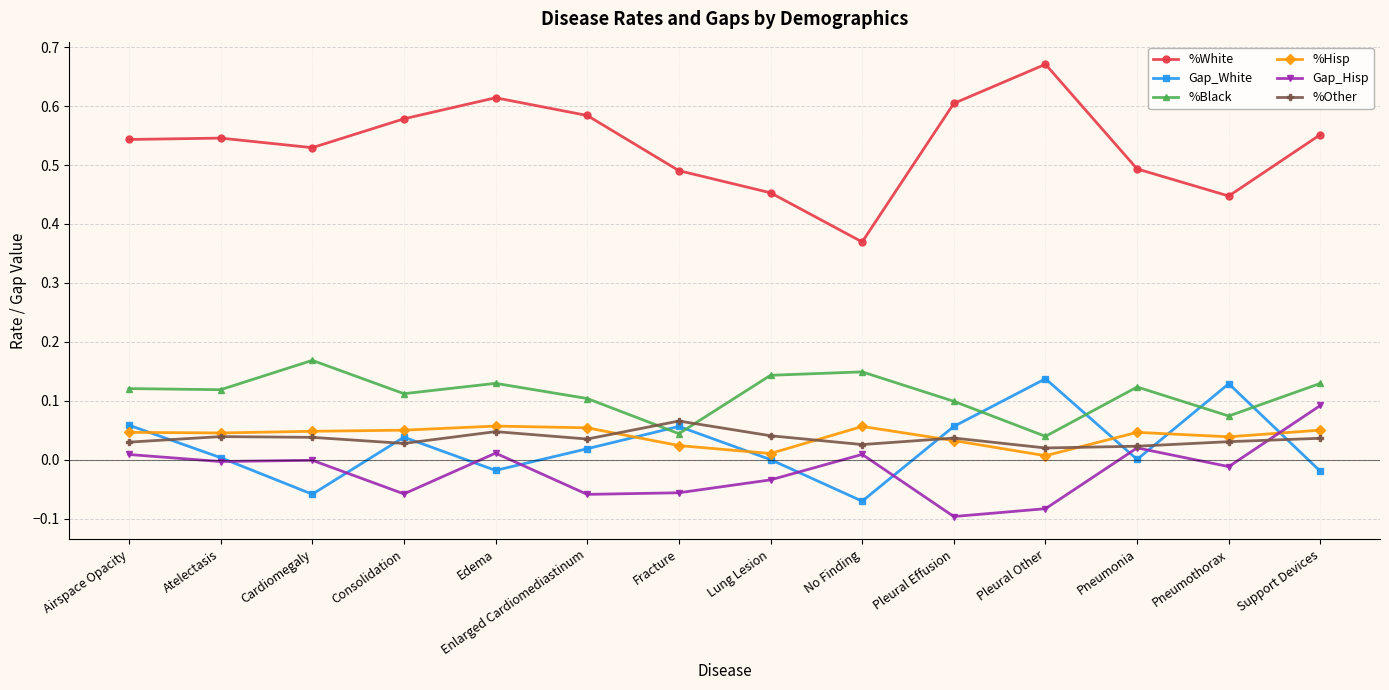

What is the label of the 5th point from the right?

Pleural Effusion